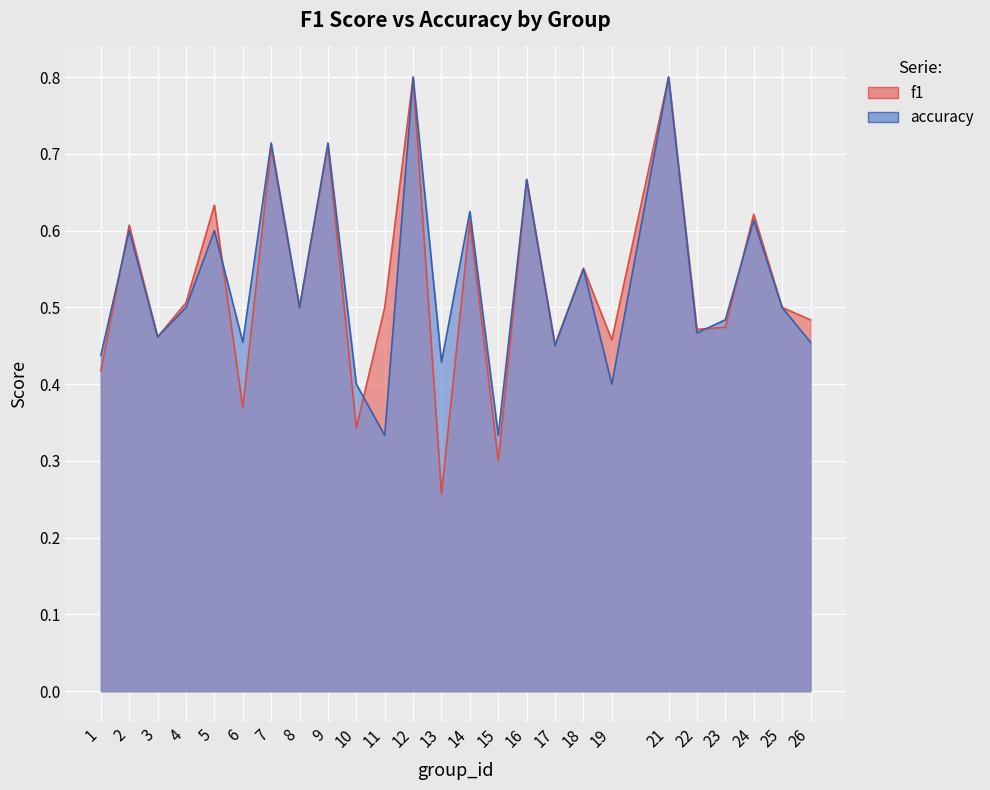

Rank the series by their maximum value, from lowest to highest.

f1, accuracy